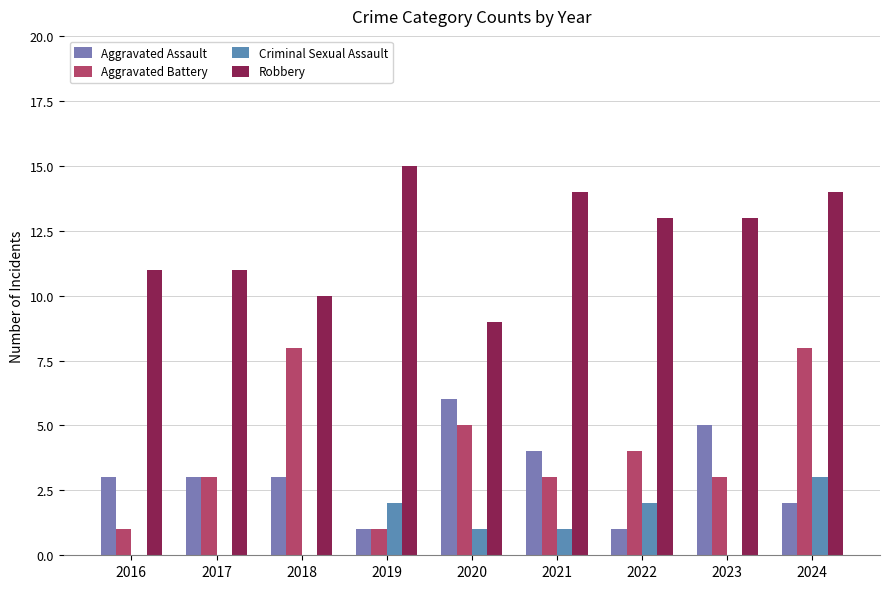

At which label is Criminal Sexual Assault closest to 1?

2020